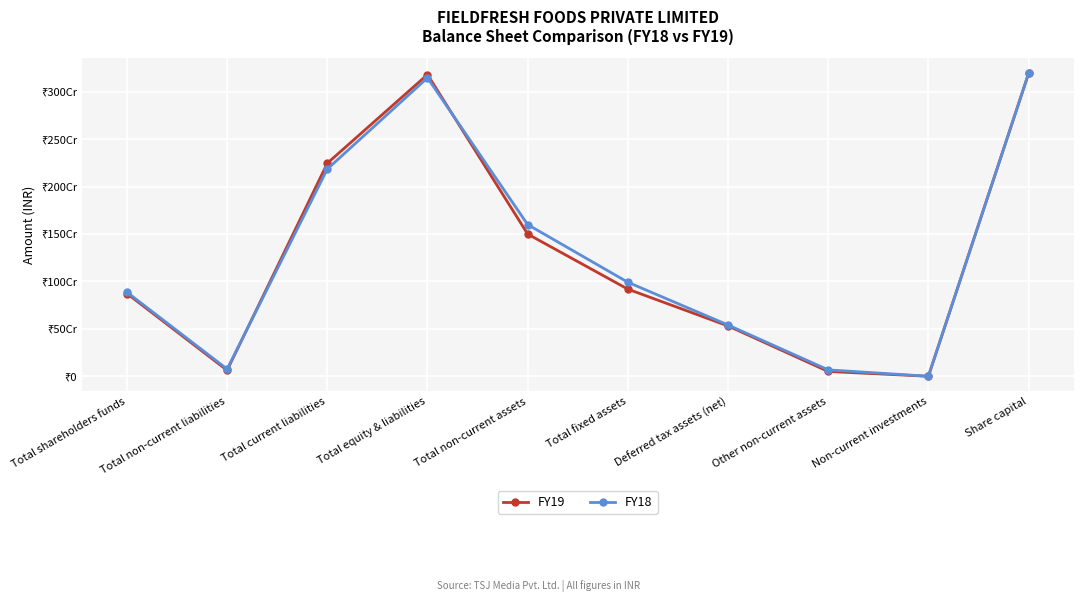

At which category does FY18 reach its first local valley?

Total non-current liabilities